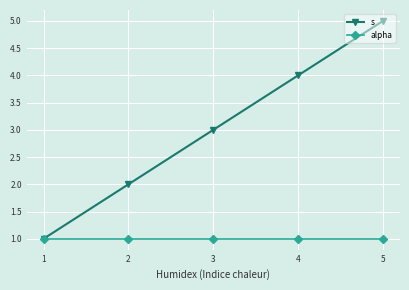

Reading right to left, list all the values displayed in this chart.

s: 5=5	4=4	3=3	2=2	1=1
alpha: 5=1	4=1	3=1	2=1	1=1